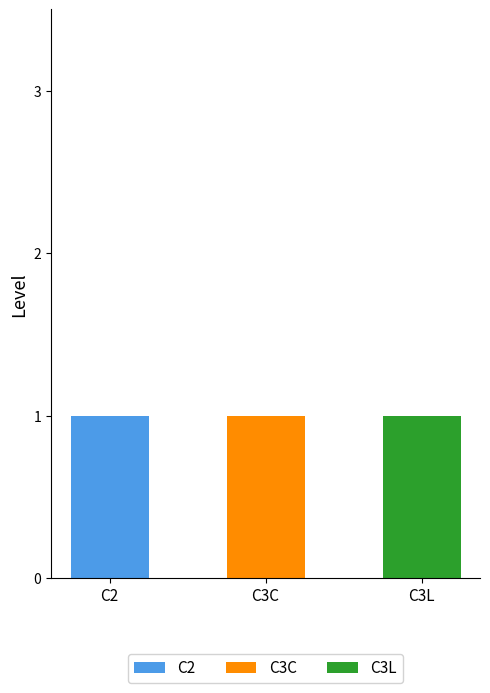

The value of C2 at C2 is 1. True or false?

True